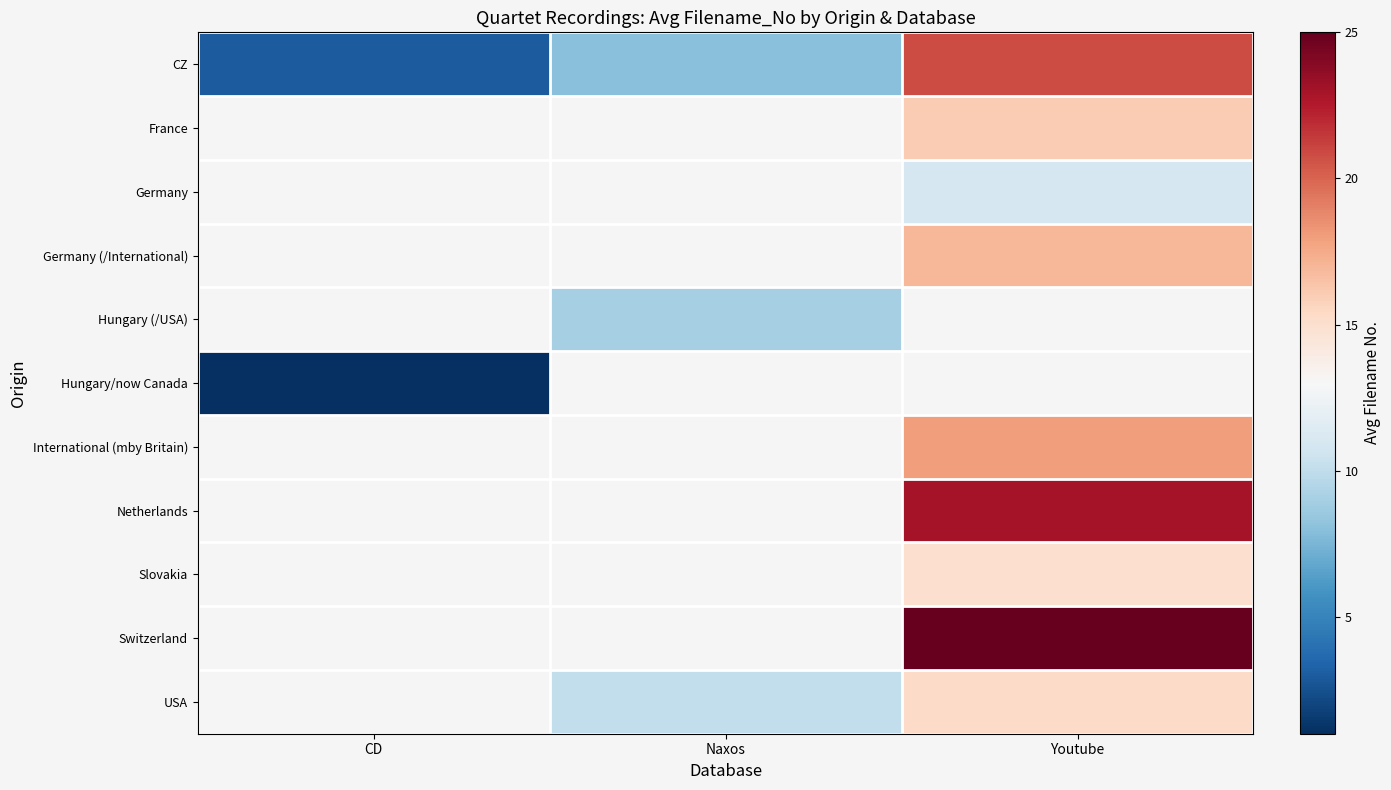

True or false: row_0 has a value of 3.0 at CD.

True